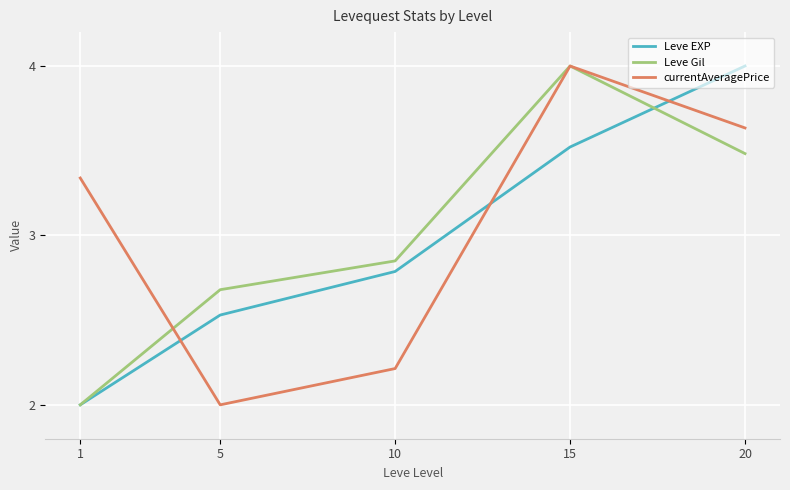

What is the sum of the Leve Gil values at 20 and 10?

6.3